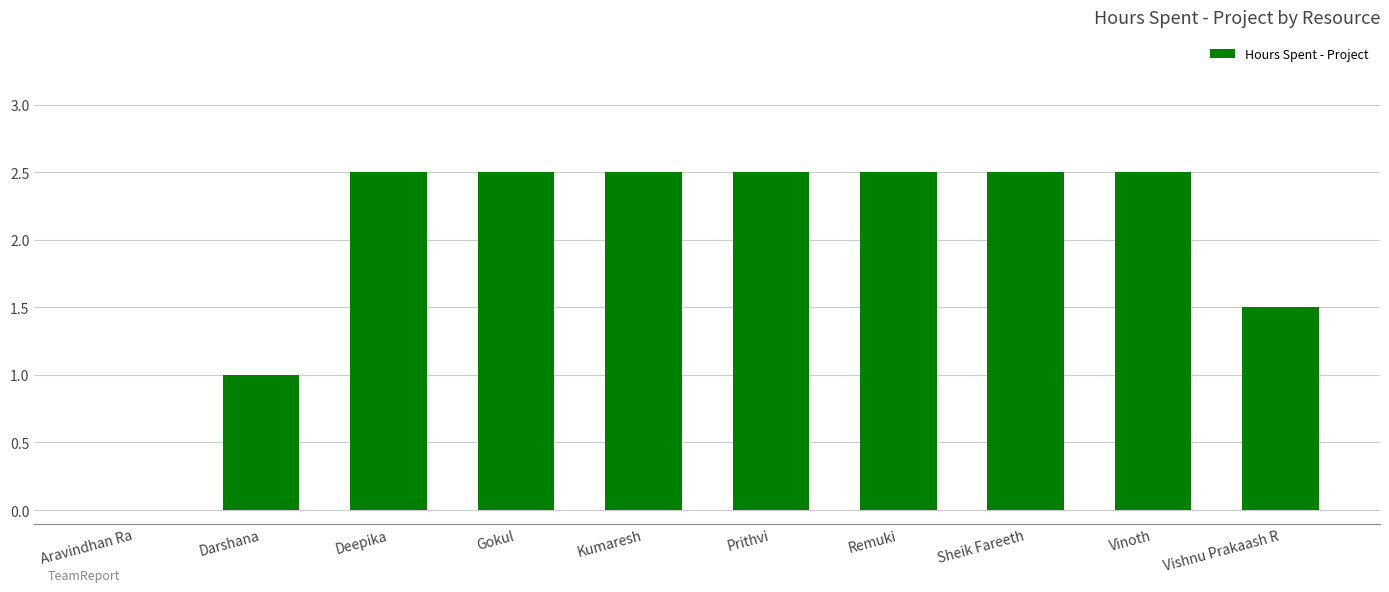

Reading left to right, what are all the values shown in this chart?

Aravindhan Ra=0.0	Darshana=1.0	Deepika=2.5	Gokul=2.5	Kumaresh=2.5	Prithvi=2.5	Remuki=2.5	Sheik Fareeth=2.5	Vinoth=2.5	Vishnu Prakaash R=1.5